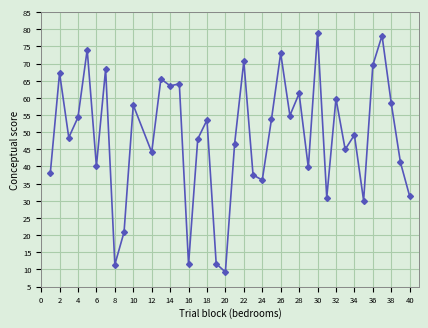

True or false: there are more than 1 points higher than both neighbors.

True